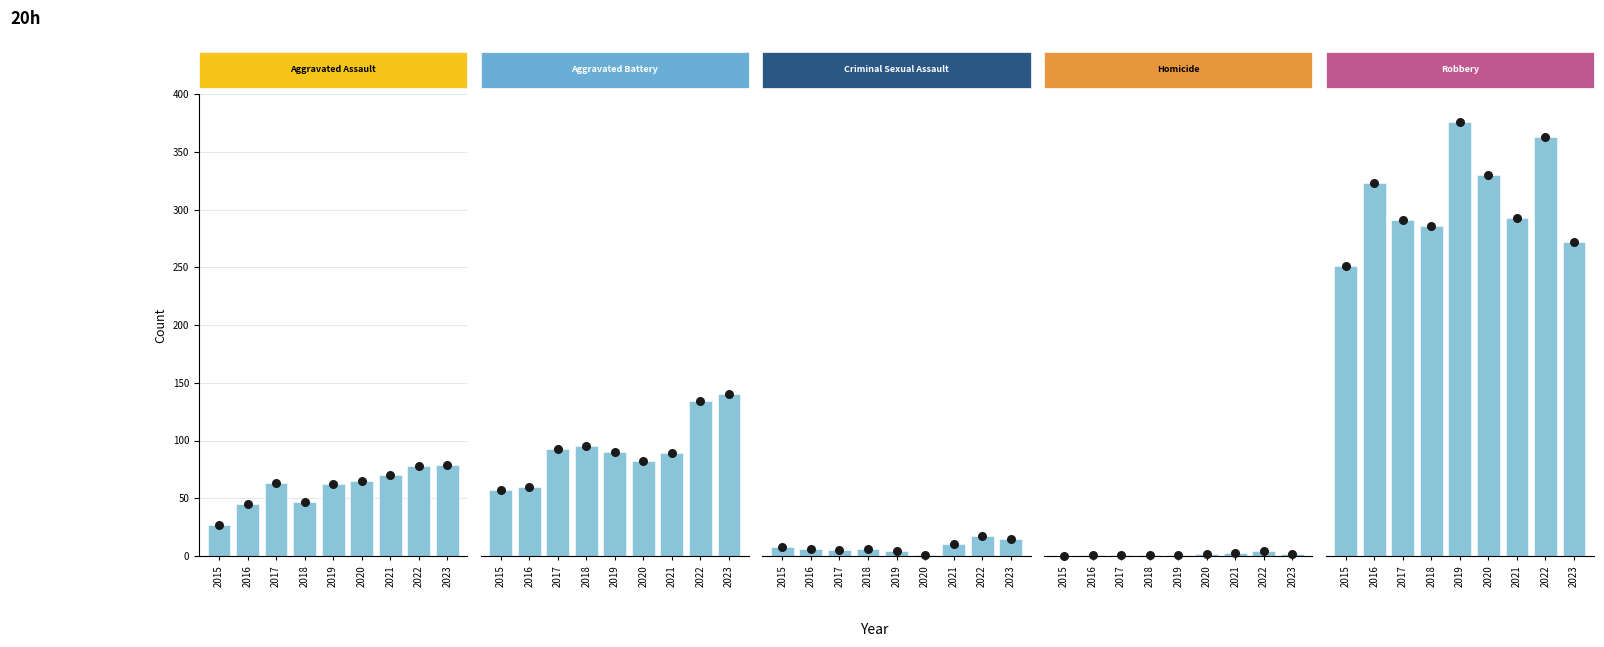

Which series contains the lowest Y value?

Homicide